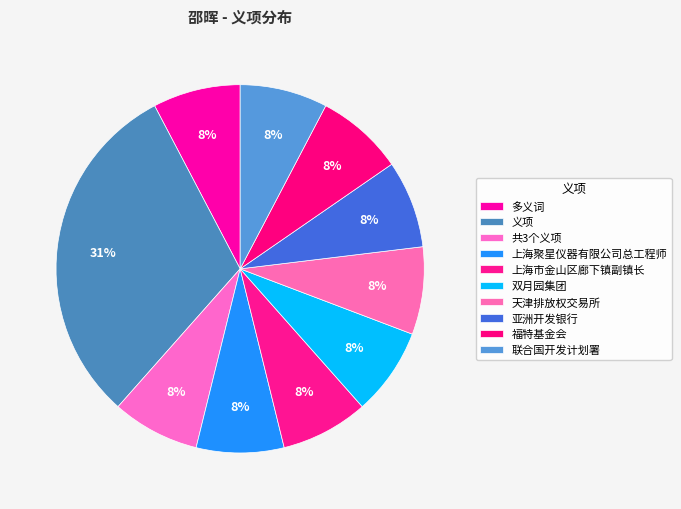

Is it true that 亚洲开发银行 is 8% of the pie?

True